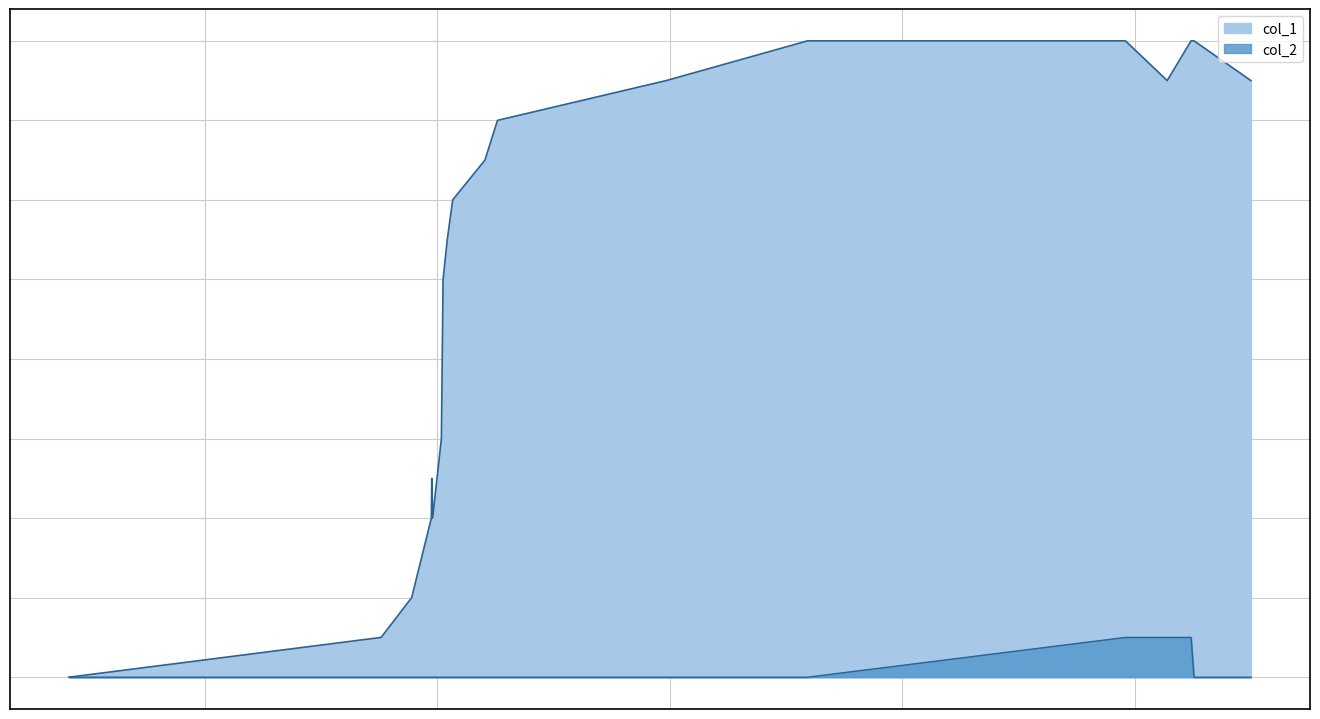

What is the value of the col_1 point at the 13th from the left?

12